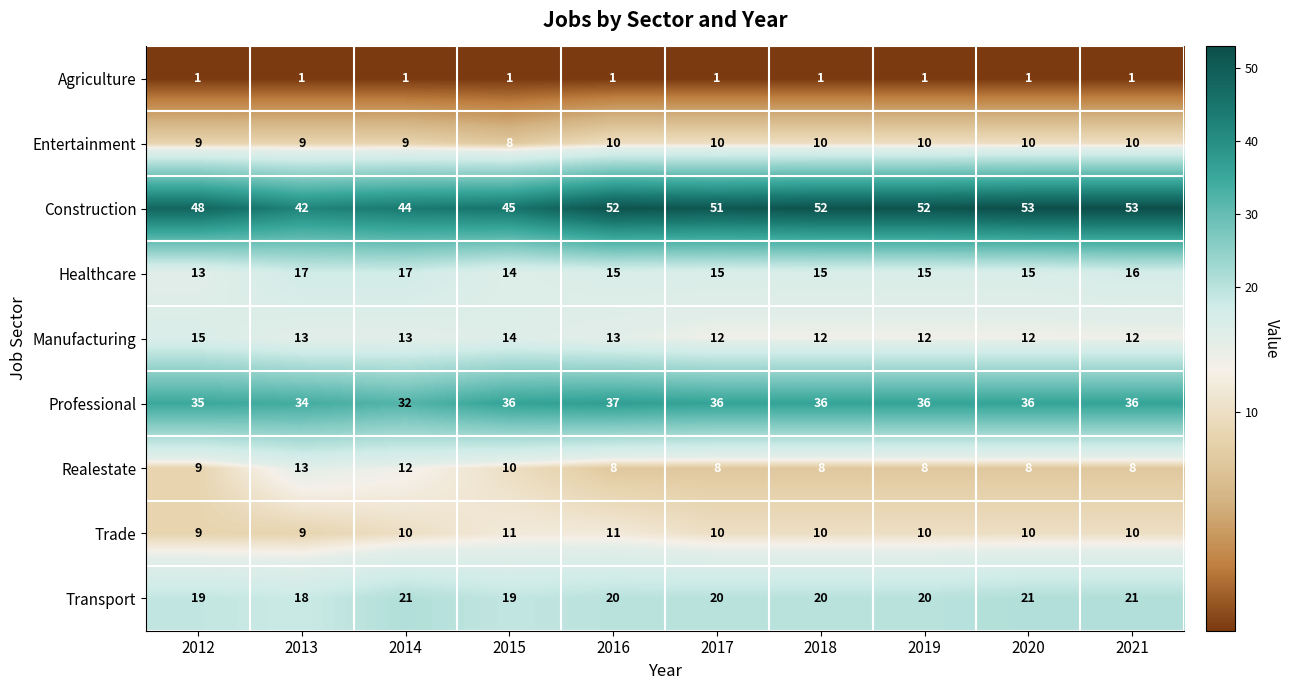

Which series has the widest spread of values?

Construction